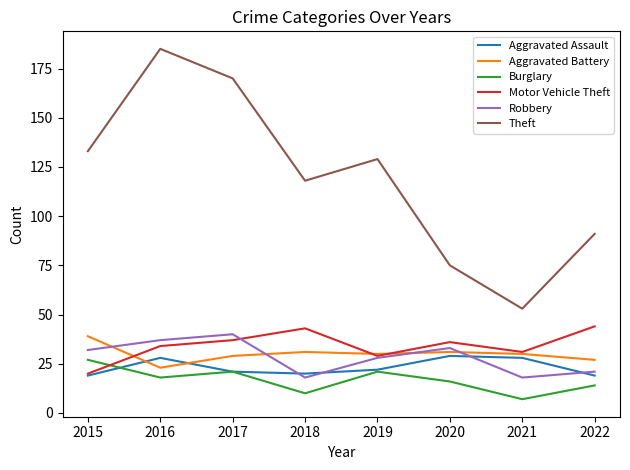

Is the value of Theft at 2020 greater than the value of Aggravated Battery at 2019?

Yes